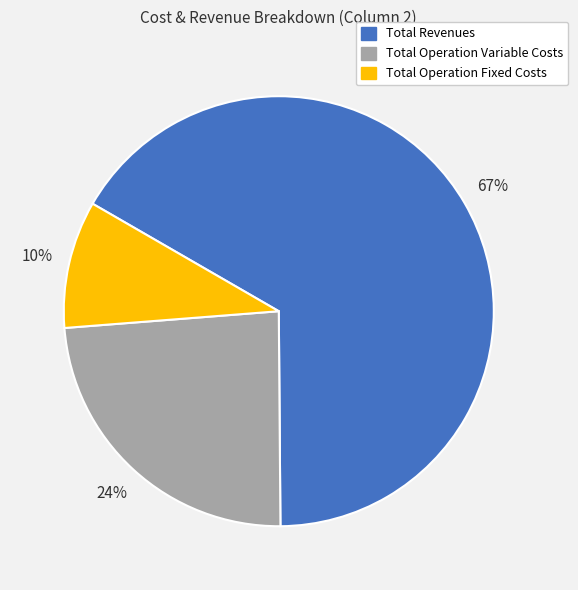

Is the sum of Total Revenues and Total Operation Variable Costs greater than half?

Yes